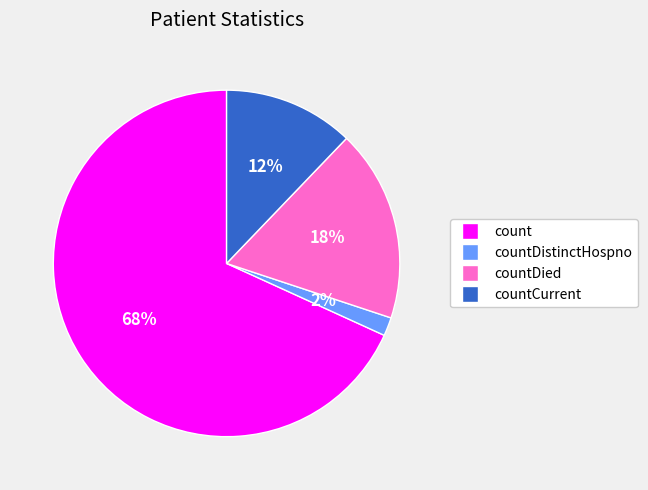

Is there a majority slice in this chart?

Yes